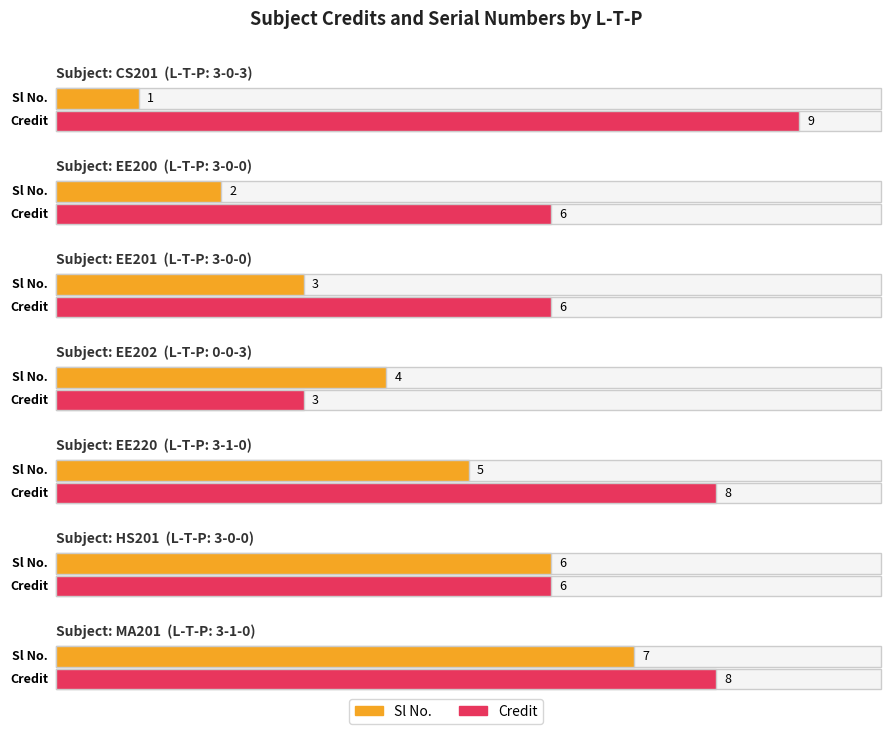

What are all the series names shown in the legend?

Sl No., Credit